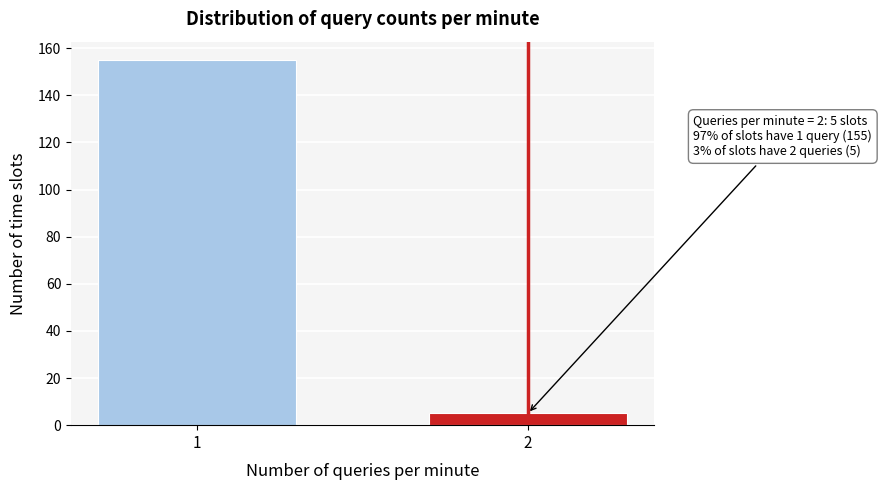

Reading left to right, what are all the values shown in this chart?

155	5